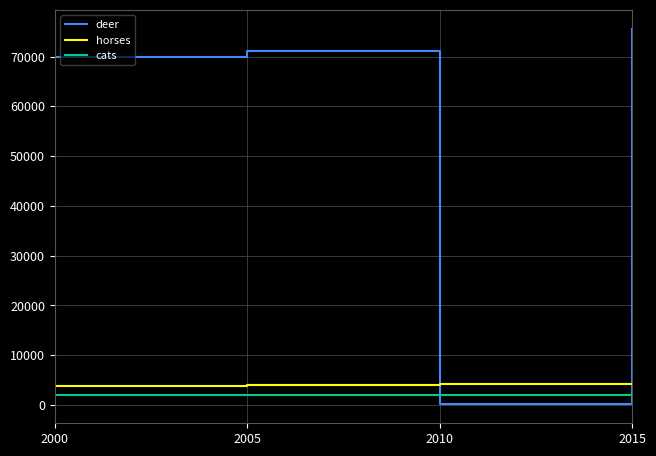

What is the minimum value for horses?

3784